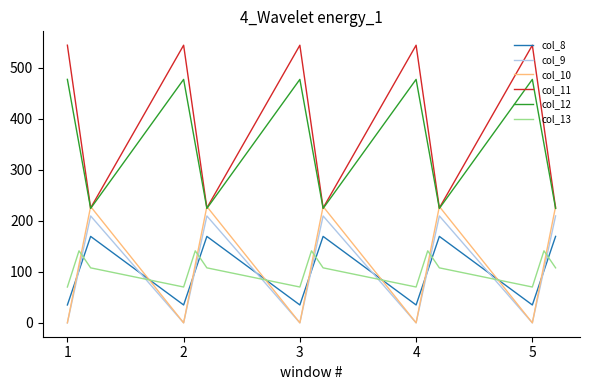

True or false: col_11 and col_8 cross at least once.

False